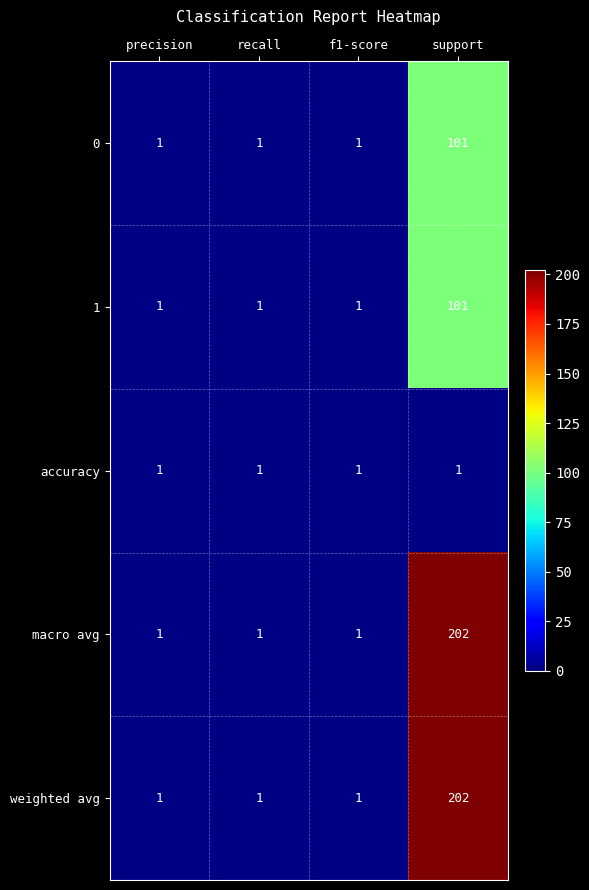

What is the sum of all 1 values?

104